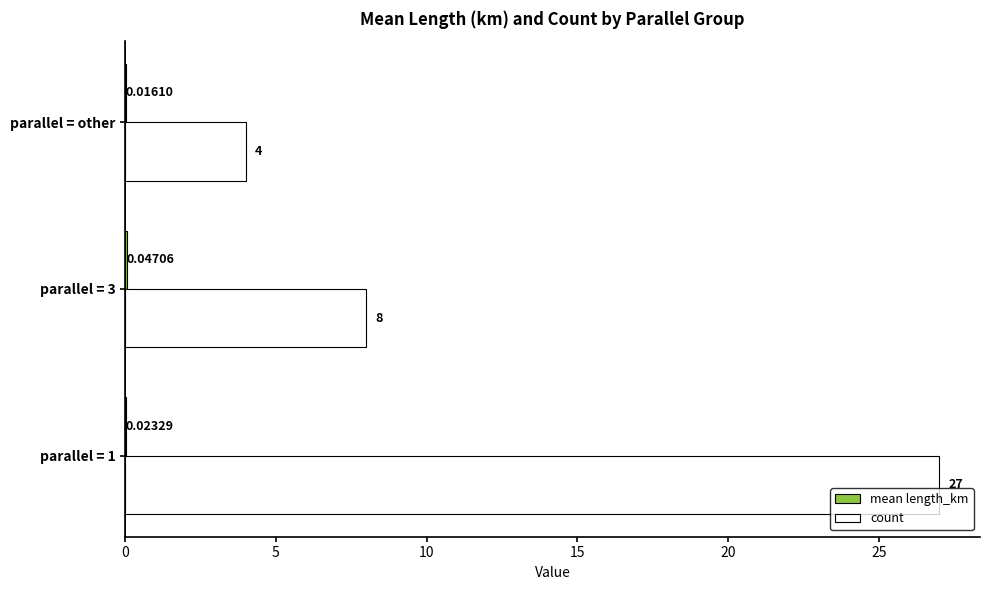

Between parallel = 1 and parallel = 3, which series saw the biggest shift?

count